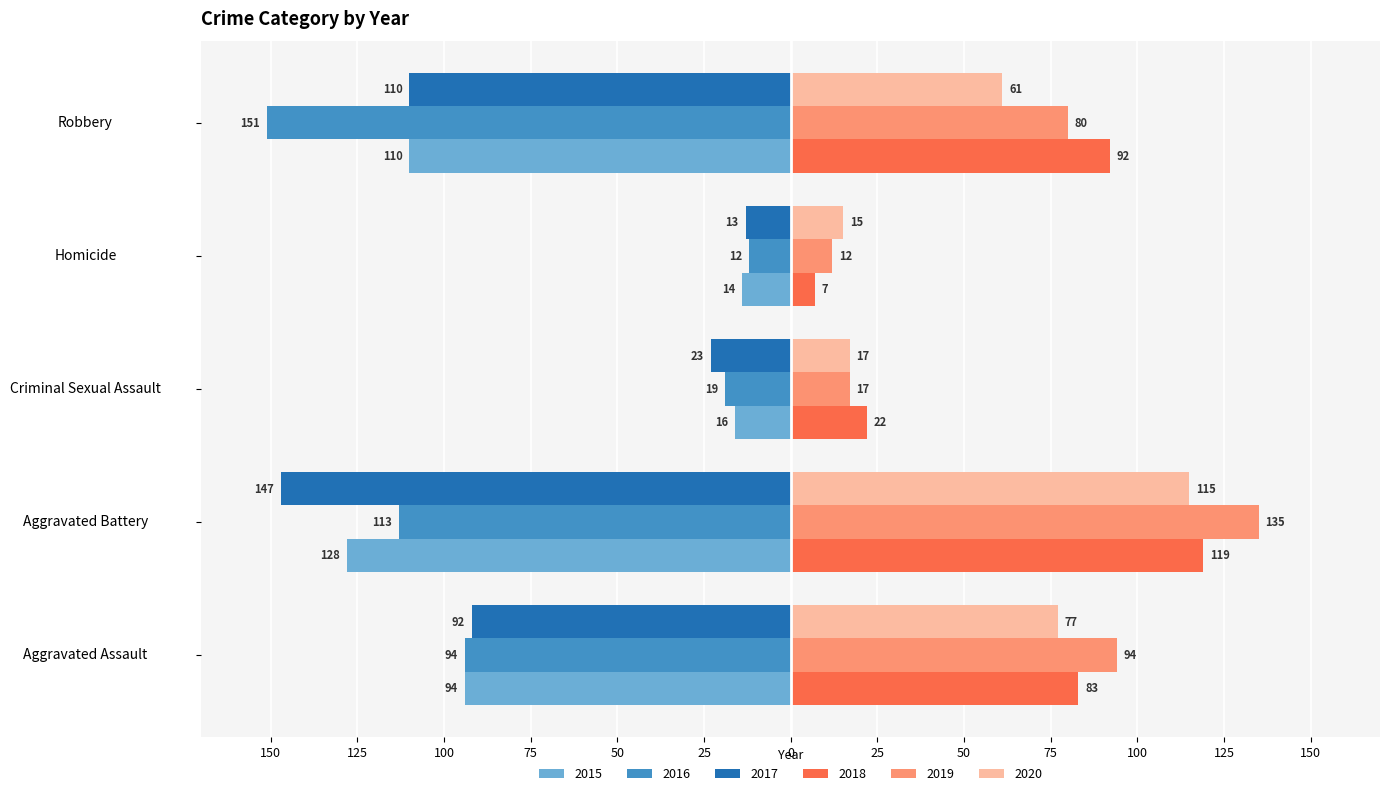

What are all the series names shown in the legend?

2015, 2016, 2017, 2018, 2019, 2020